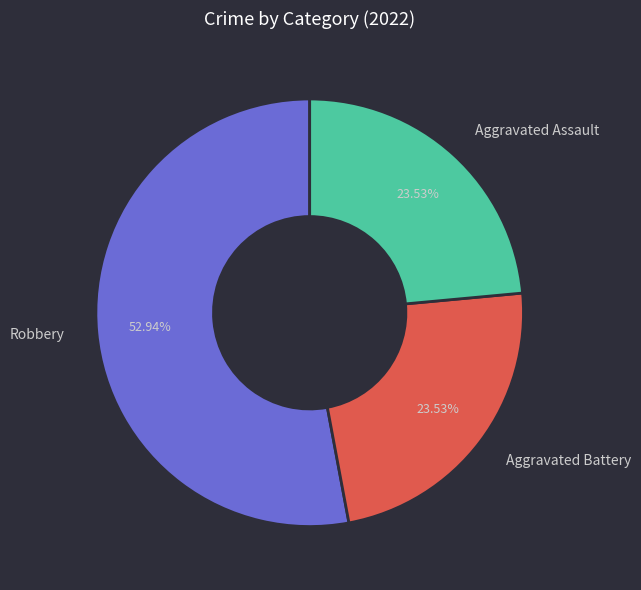

True or false: Aggravated Battery accounts for 24% of the total.

True